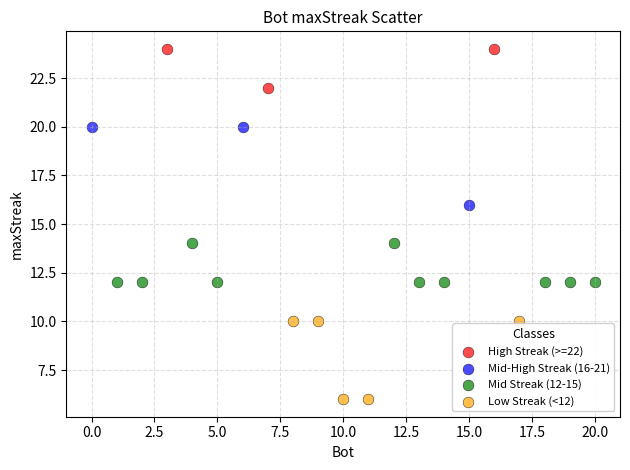

Which series contains the highest Y value?

High Streak (>=22)